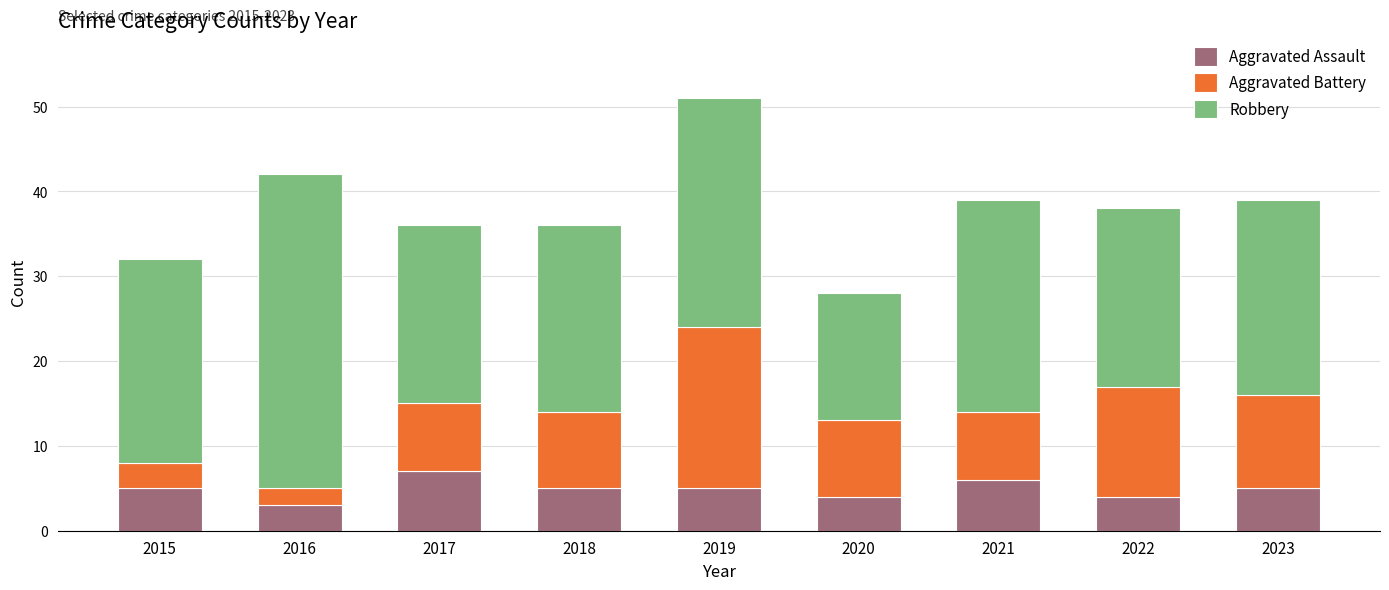

Is it true that Aggravated Assault equals 7 at 2020?

False